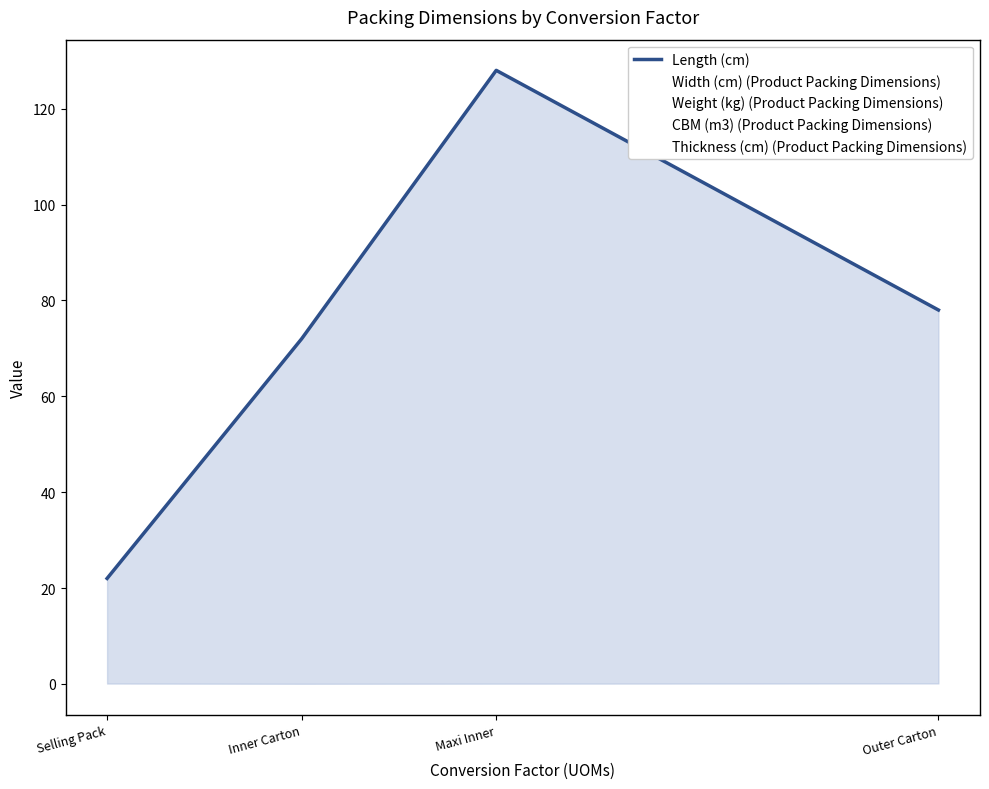

What is the change in value from Inner Carton to Outer Carton?

+6